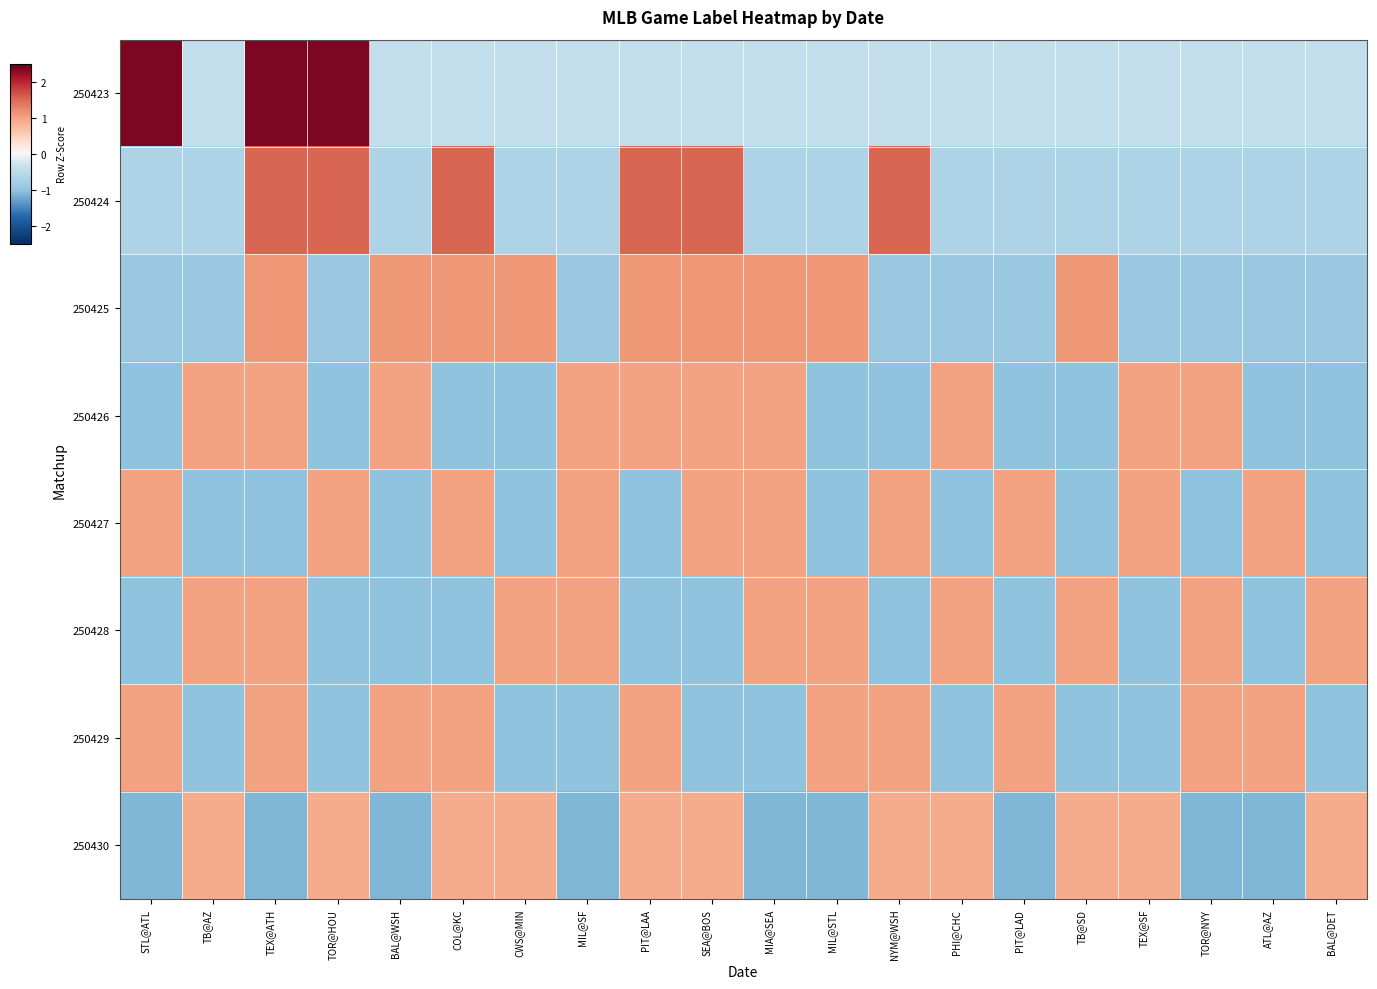

At TEX@SF, list the series in order from largest to smallest.

250426, 250427, 250430, 250423, 250424, 250425, 250428, 250429